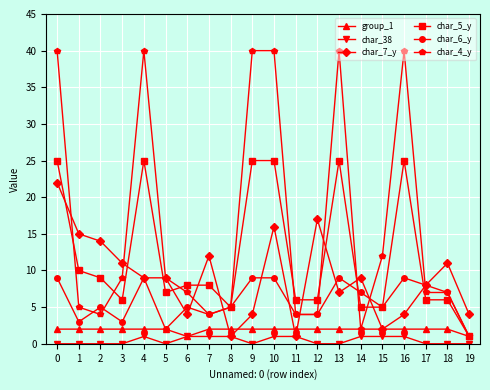

What is the highest value of the char_7_y series?

22